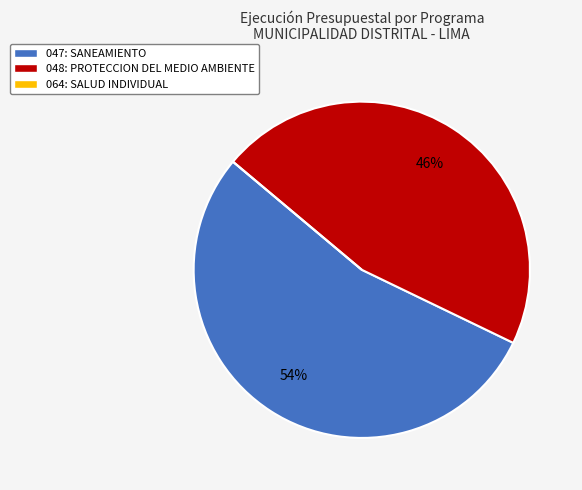

Does any single category account for the majority?

Yes